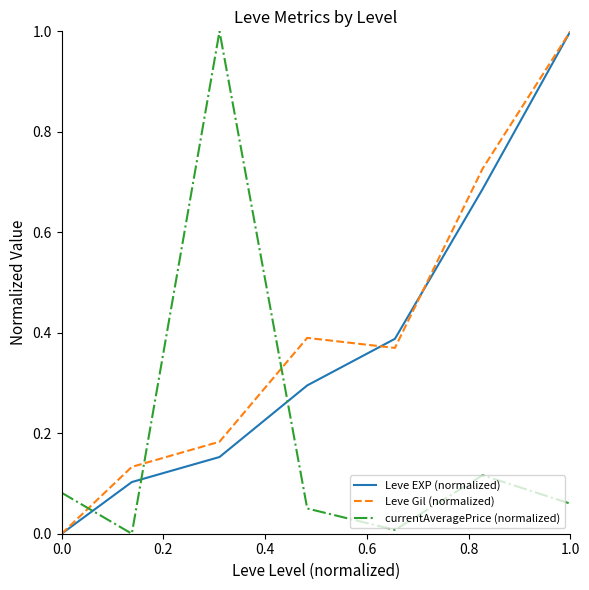

What is the highest value of the currentAveragePrice (normalized) series?

1.0